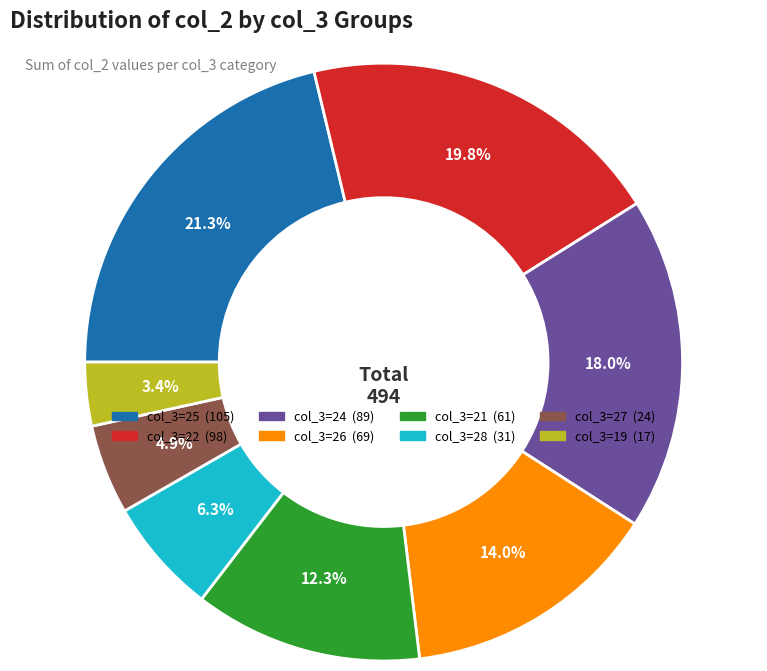

Does any single category account for the majority?

No